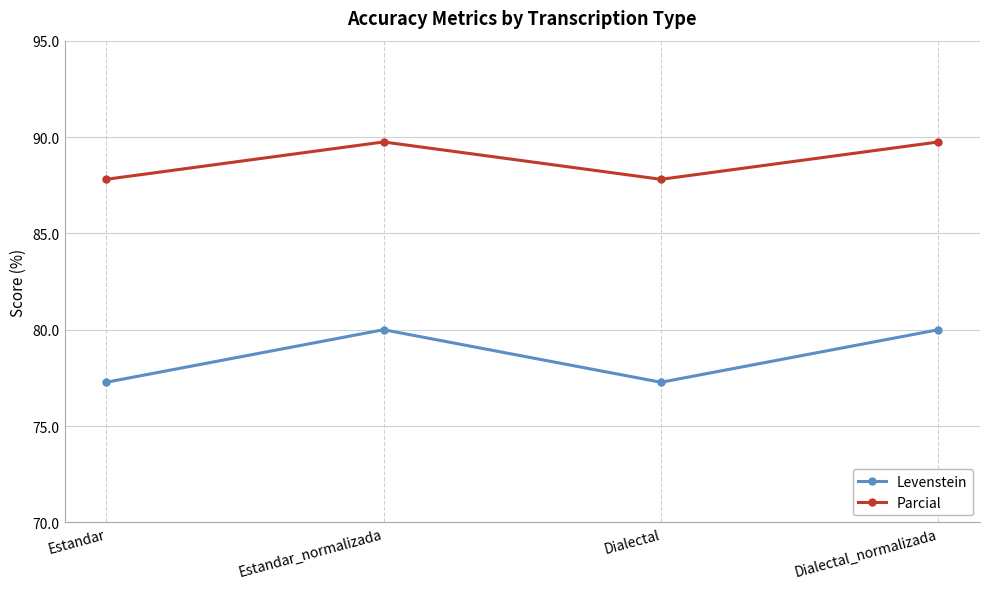

Rank the series by their maximum value, from lowest to highest.

Levenstein, Parcial